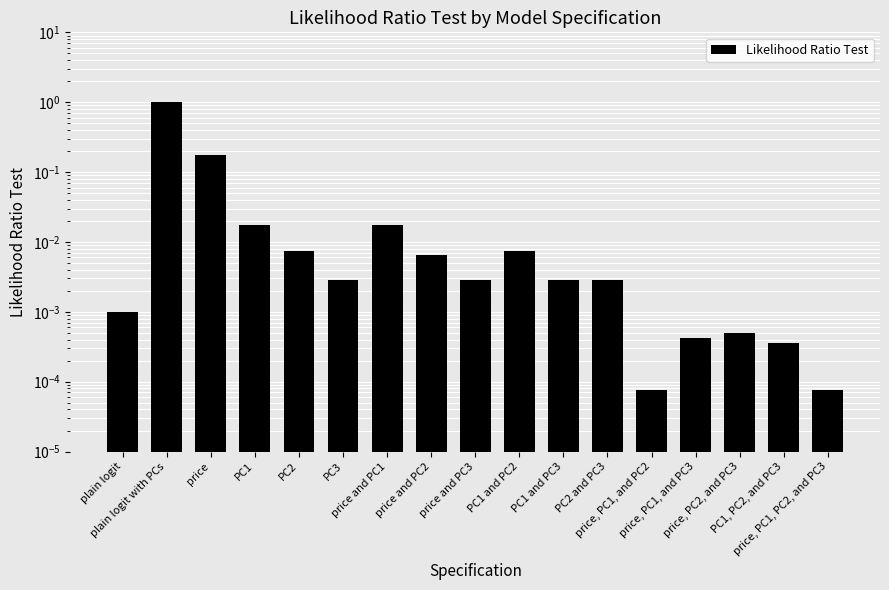

Where is the data nearest to the value 0?

price, PC1, and PC2